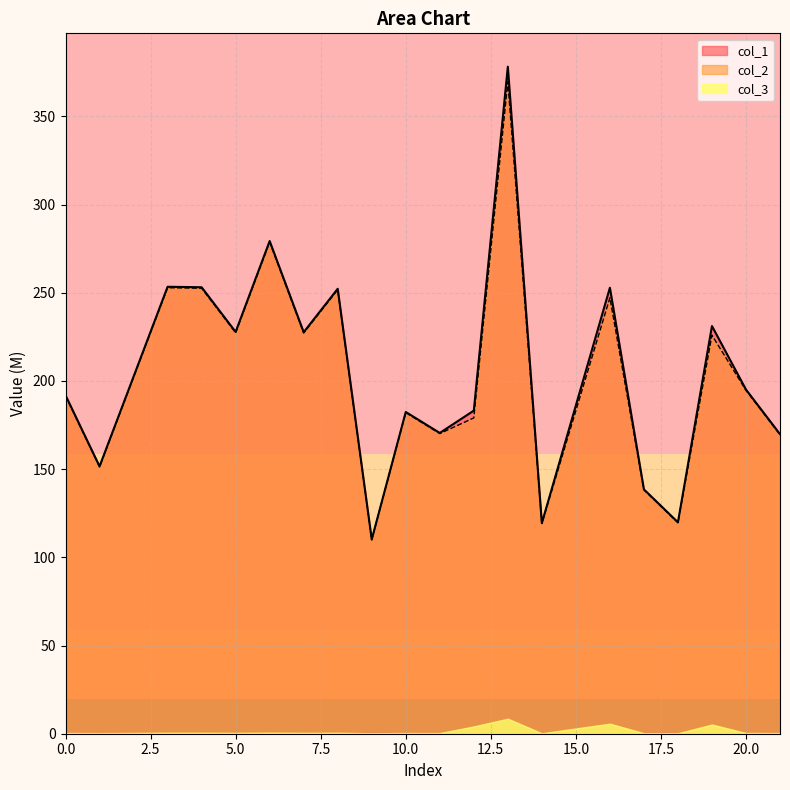

Which has a higher value, 17 or 3?

3